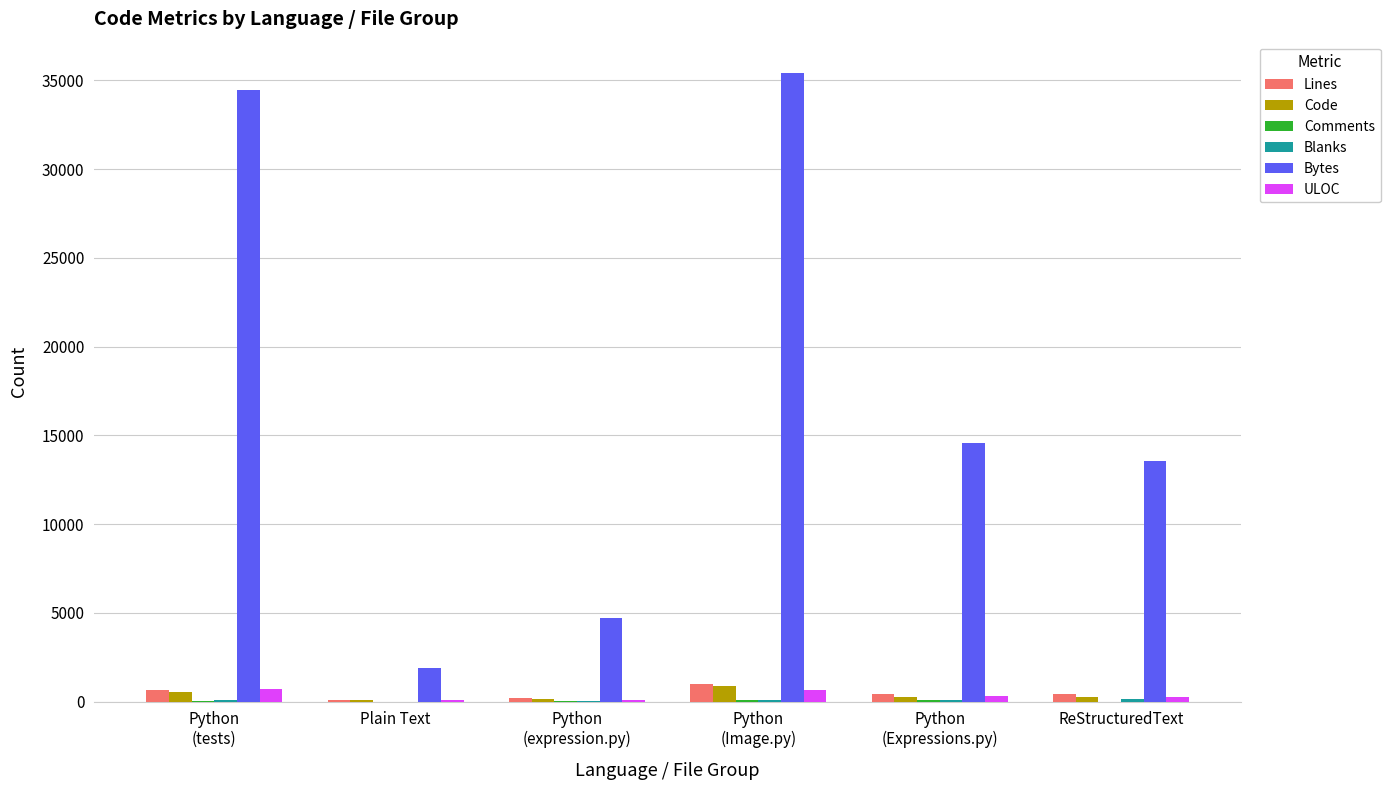

How many groups of bars are there?

6